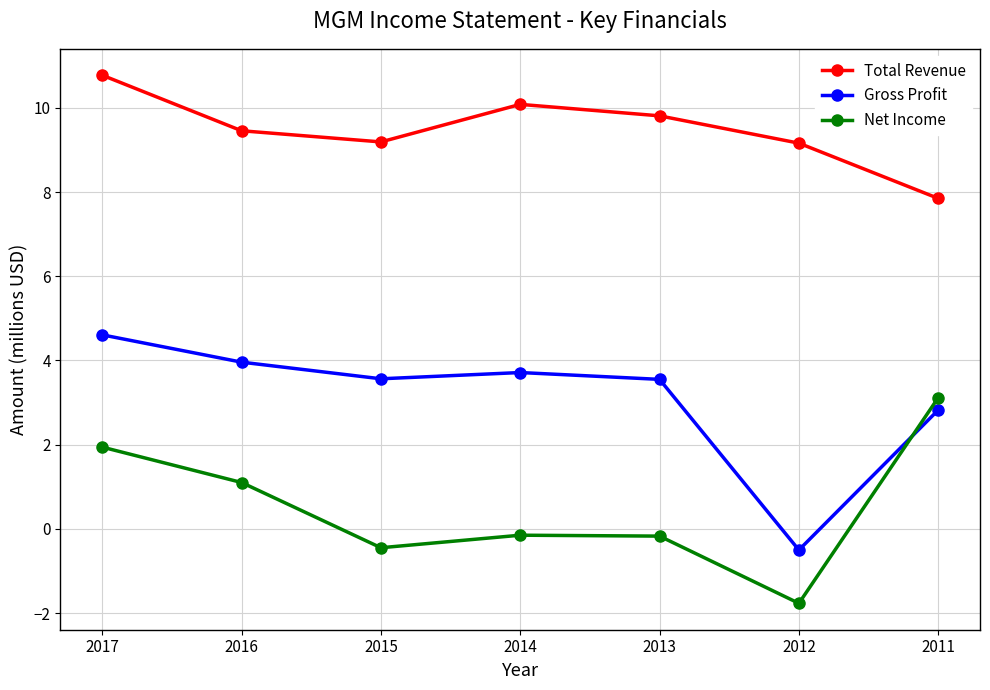

At which label does Gross Profit reach its minimum?

2012